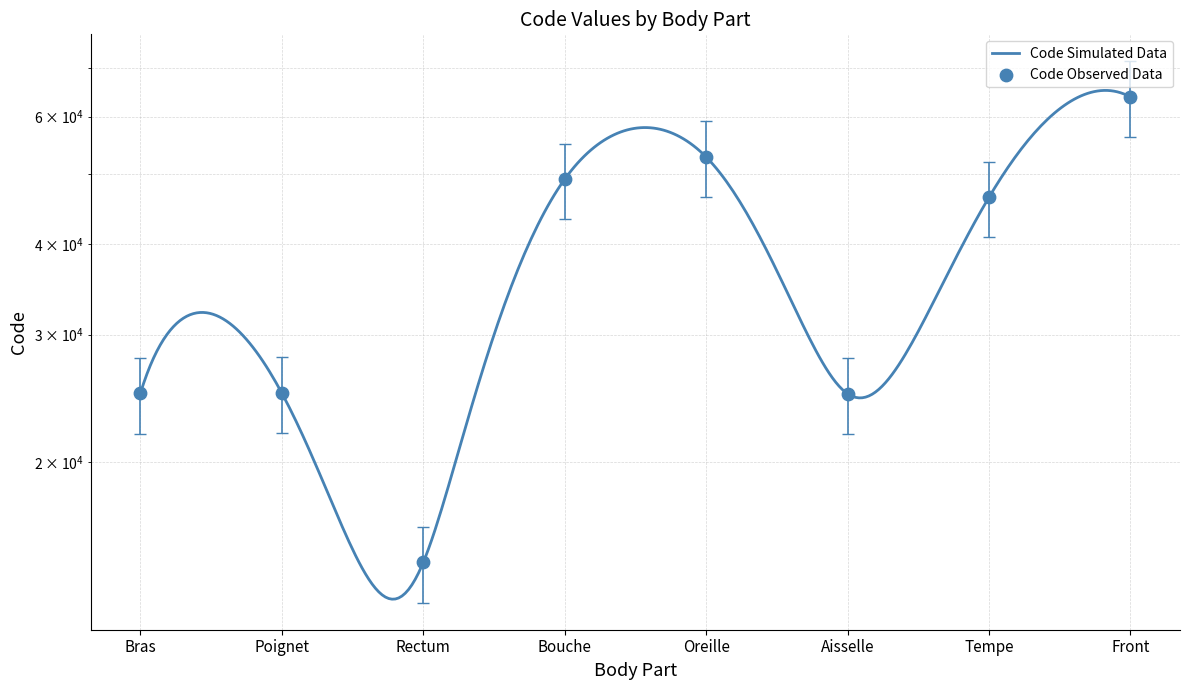

Approximately how many times larger is the value at Bras compared to Rectum?

1.7